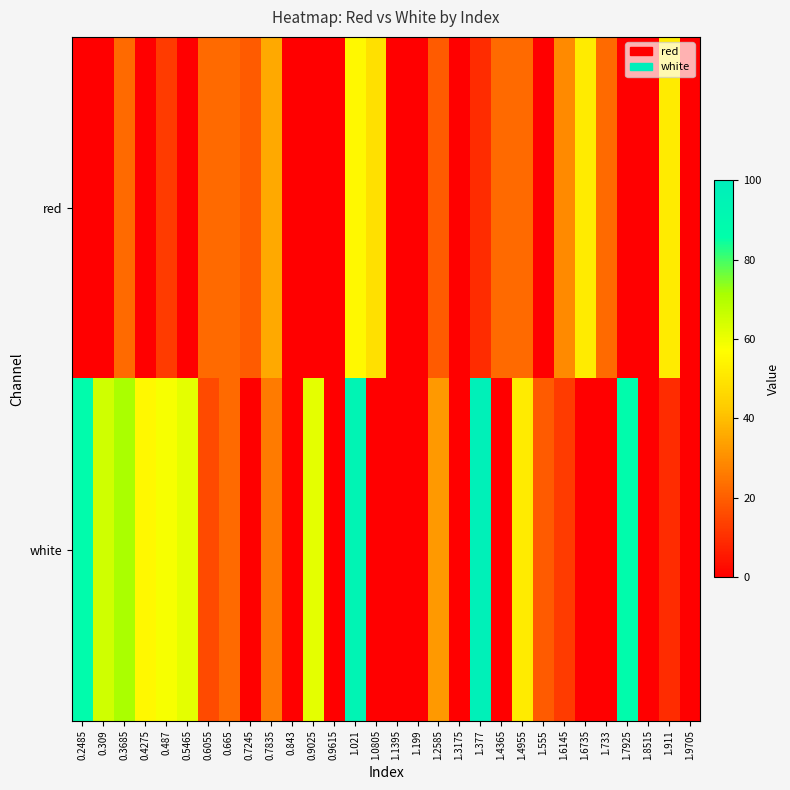

Between 0.7245 and 1.733, which series saw the biggest shift?

red